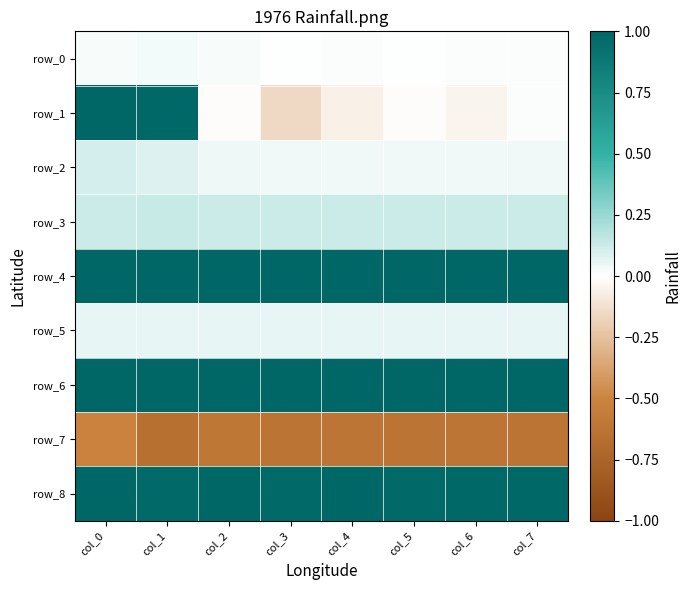

How many series are shown in this chart?

9